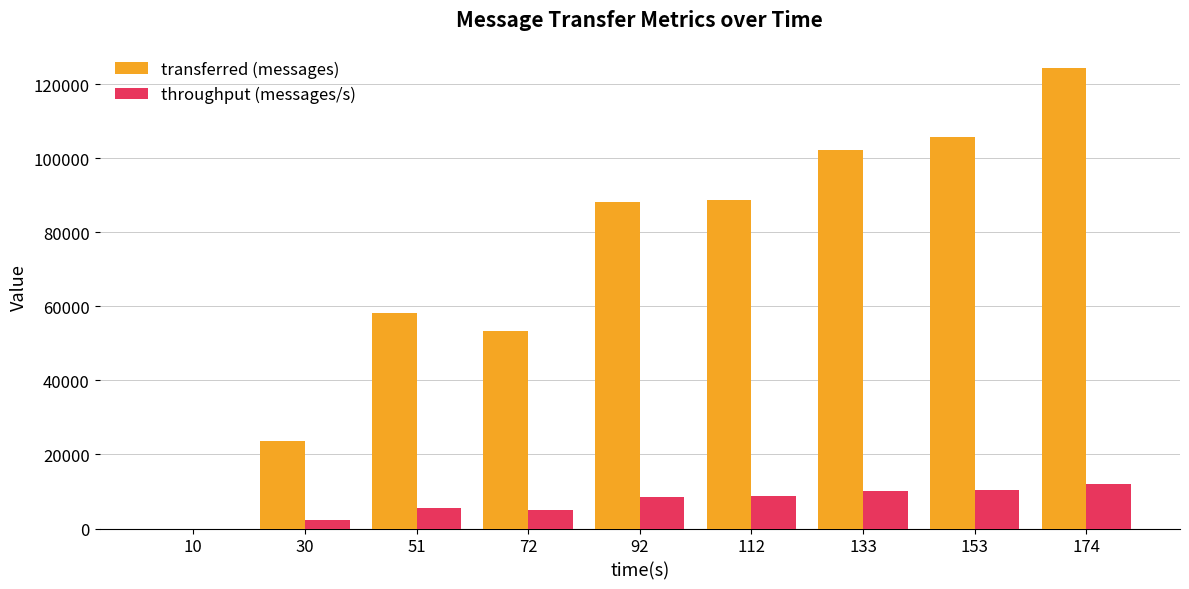

Which series has the largest total across all categories?

transferred (messages)